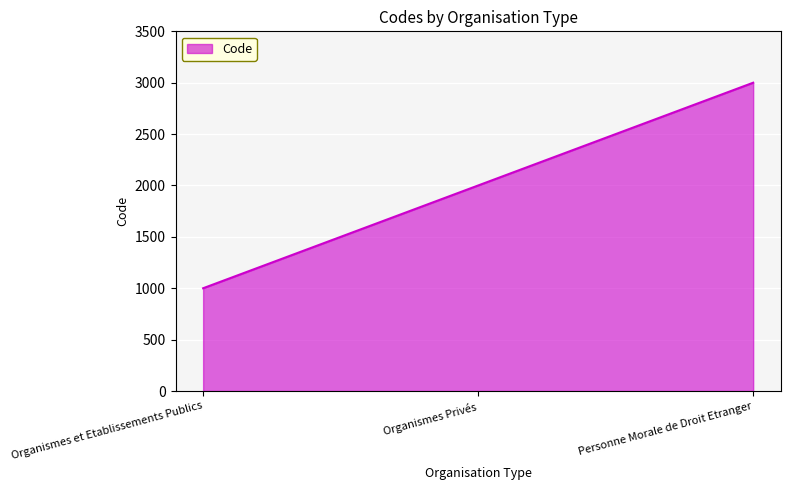

What is the sum of the values at Personne Morale de Droit Etranger and Organismes Privés?

5000